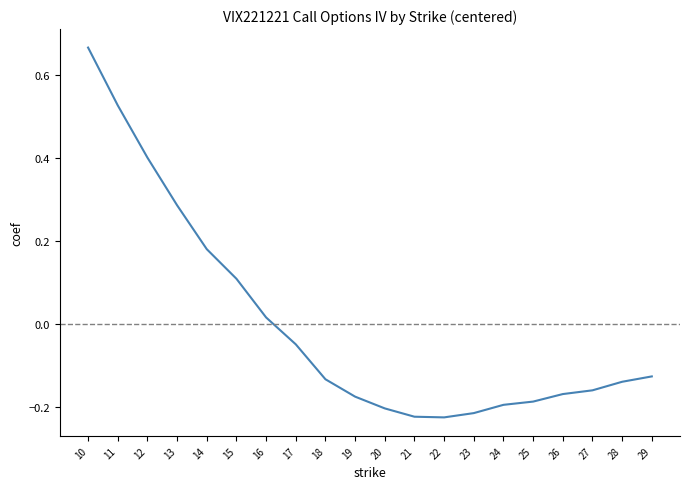

True or false: the data has more than 1 interior local peaks.

False